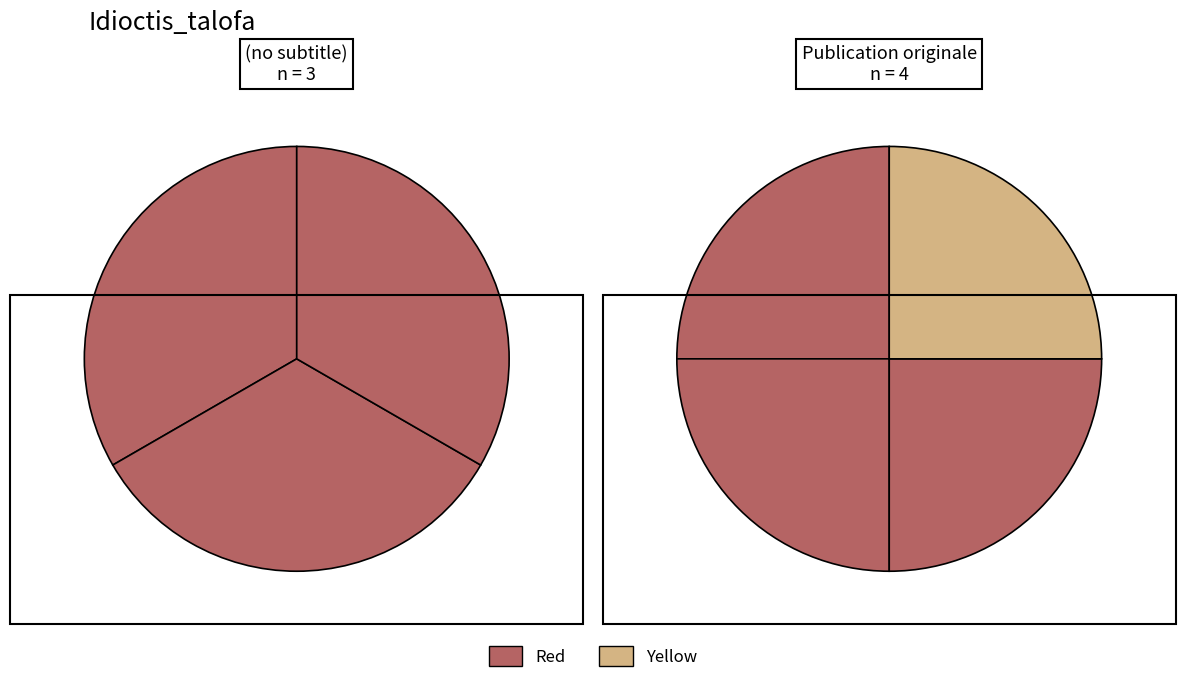

Does any single category account for the majority?

No